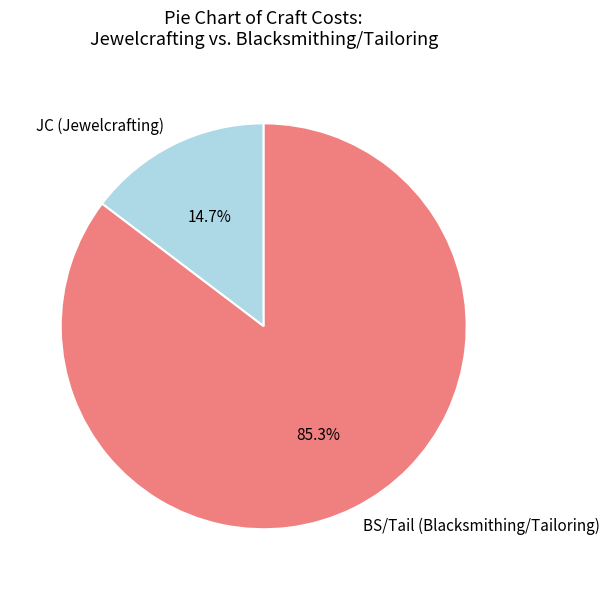

Rank the categories by value from highest to lowest.

BS/Tail (Blacksmithing/Tailoring), JC (Jewelcrafting)